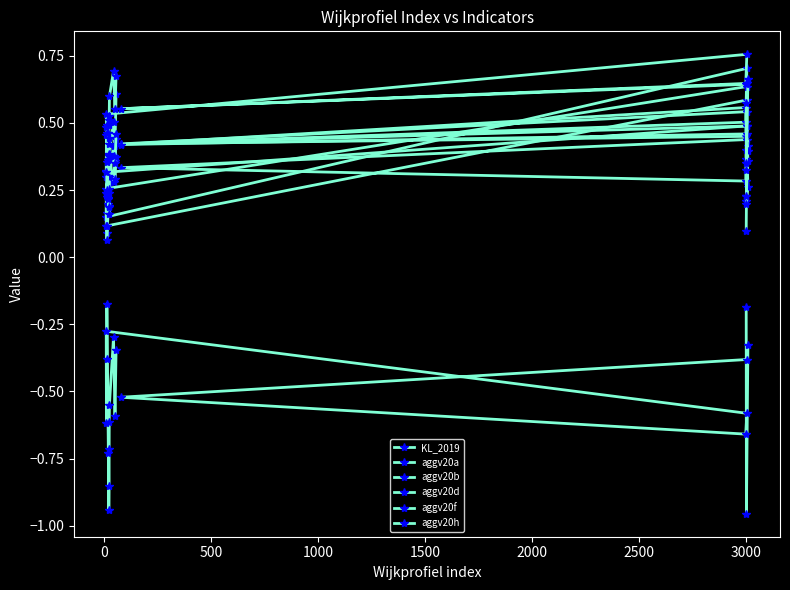

In aggv20d, how many points are higher than both neighbors (excluding endpoints)?

5